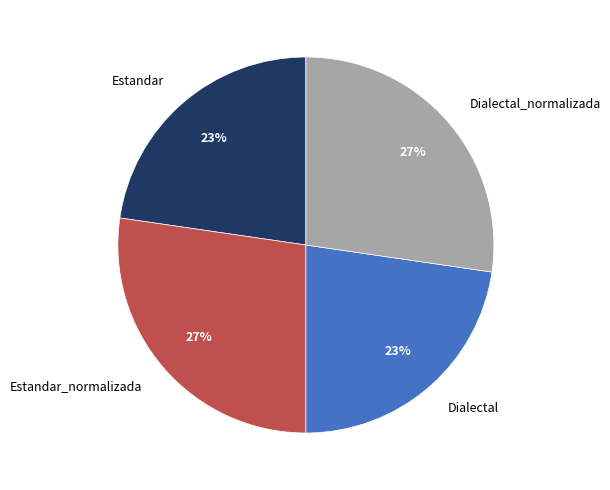

What percentage is the Dialectal slice, to the nearest percent?

23%